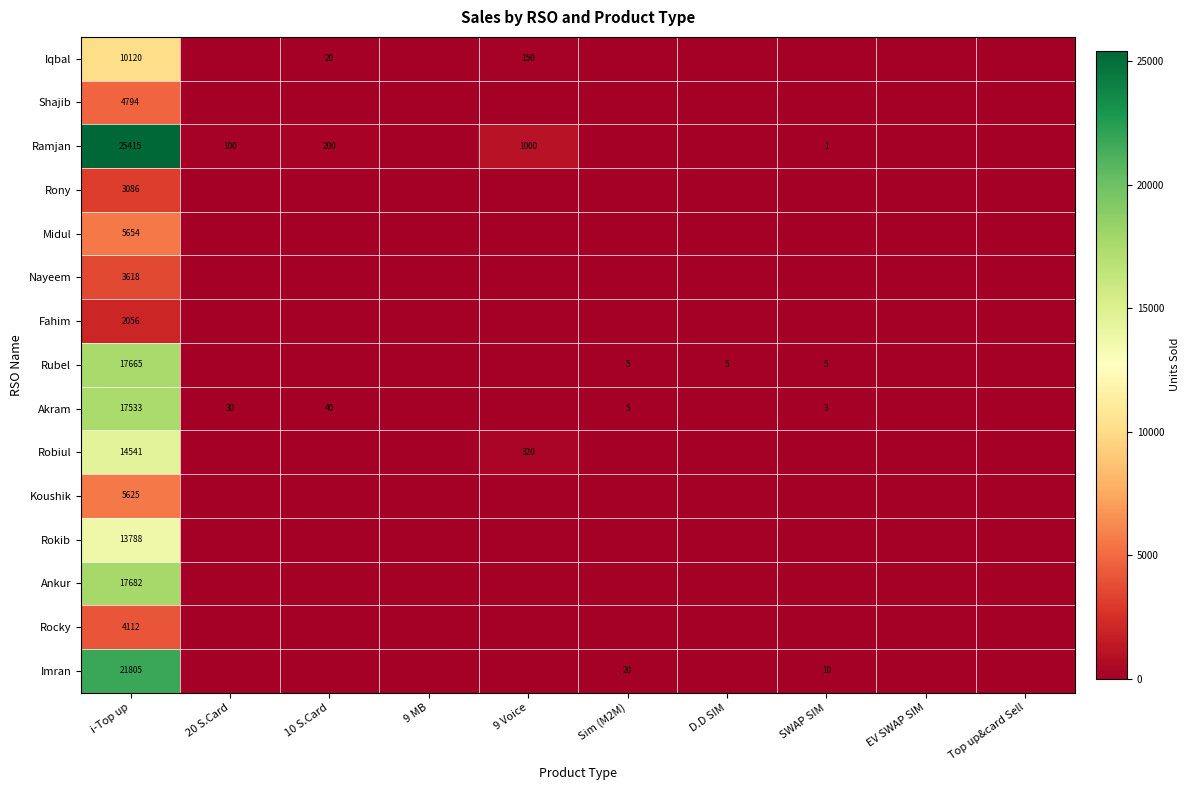

The Koushik series shows 5625 at i-Top up. True or false?

True